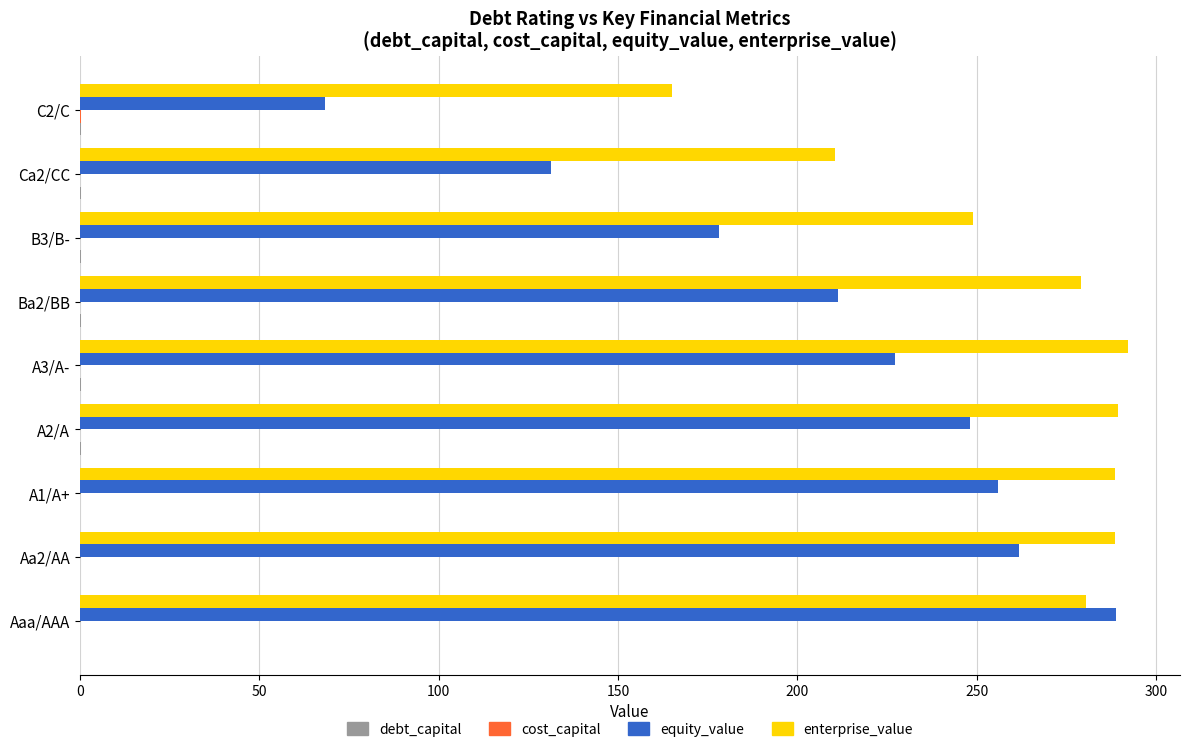

How many series are shown in this chart?

4